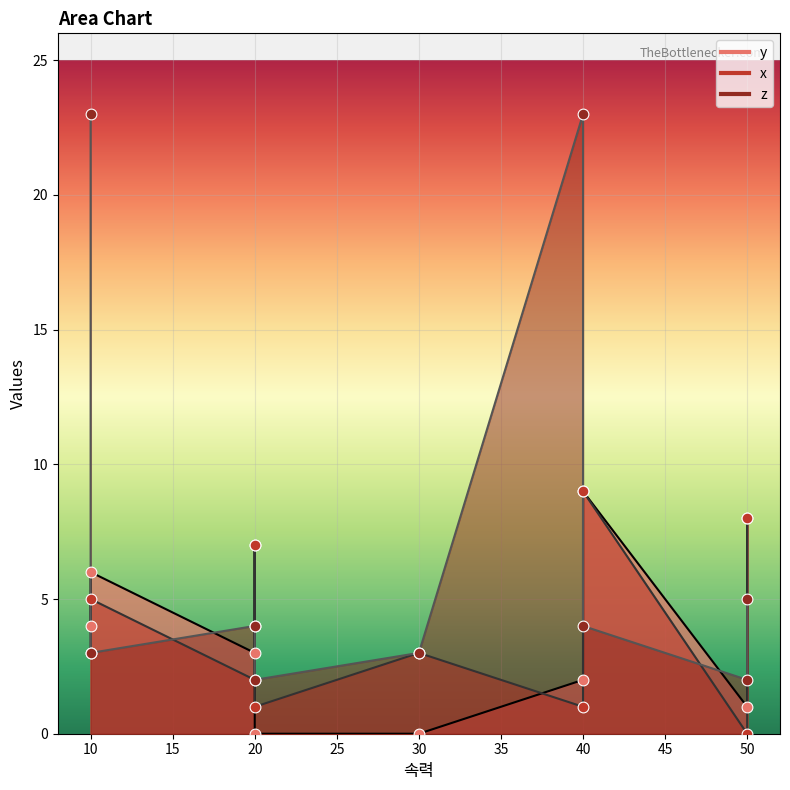

Which series contains the highest Y value?

z